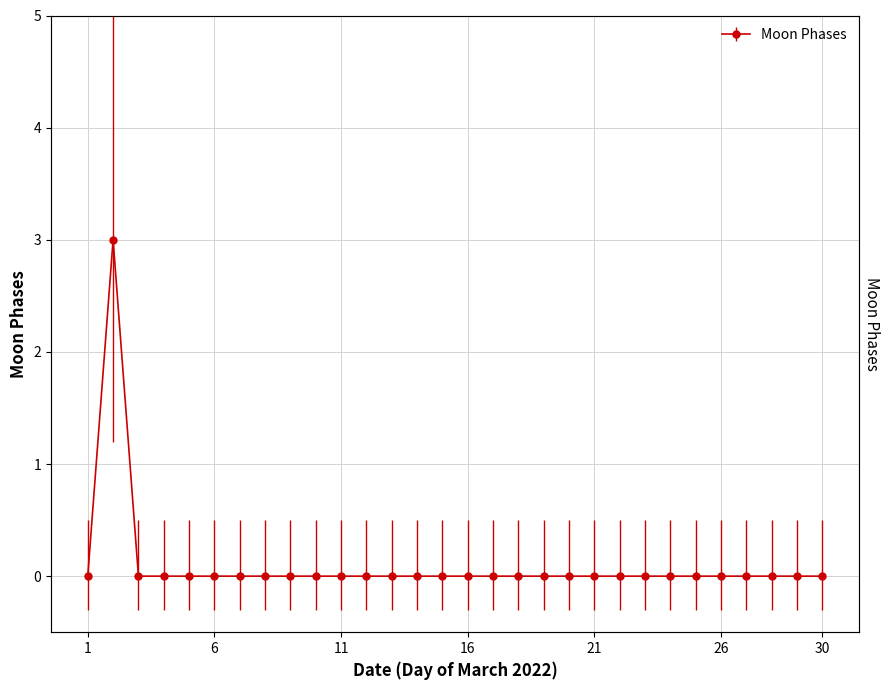

At which category does the chart reach its peak across all series?

2022-03-02